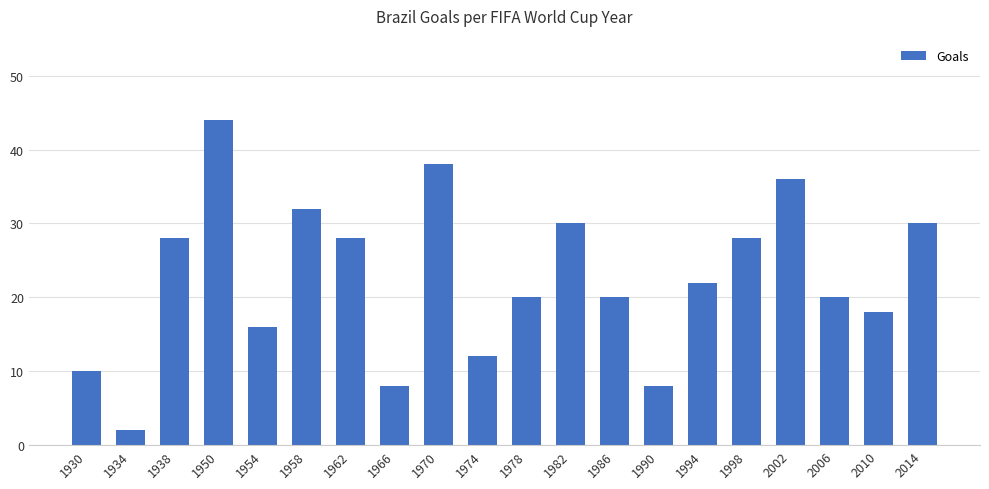

At which label is the value closest to 23?

1994